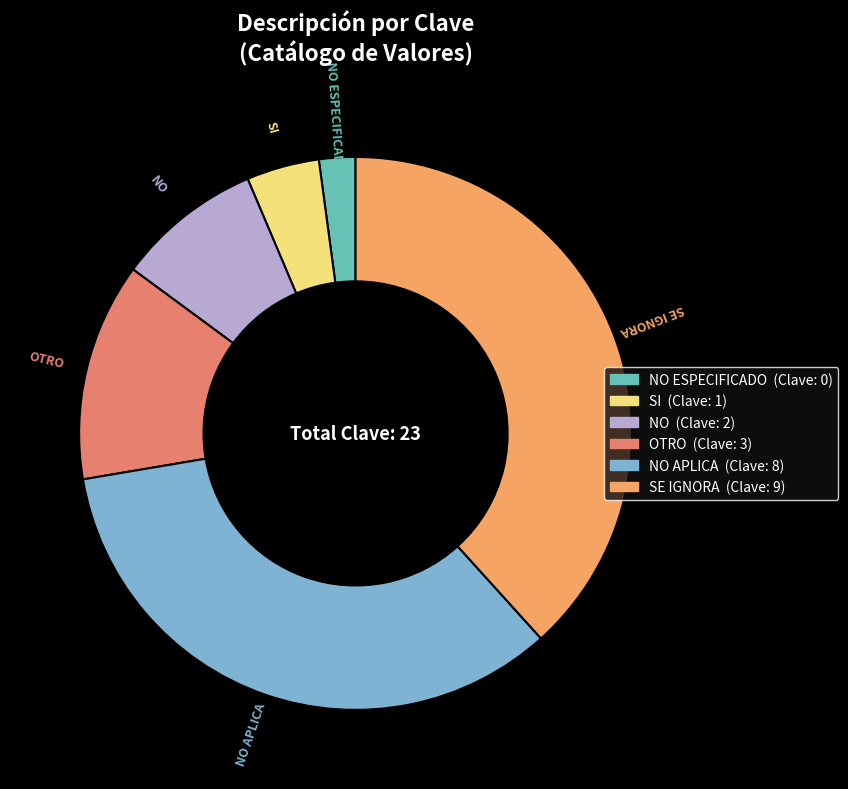

True or false: SI accounts for 4% of the total.

True